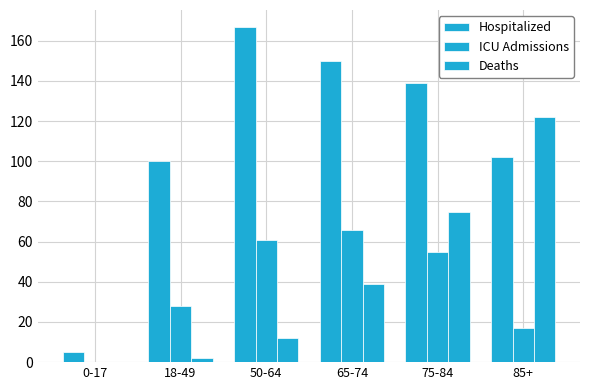

How many groups of bars are there?

6